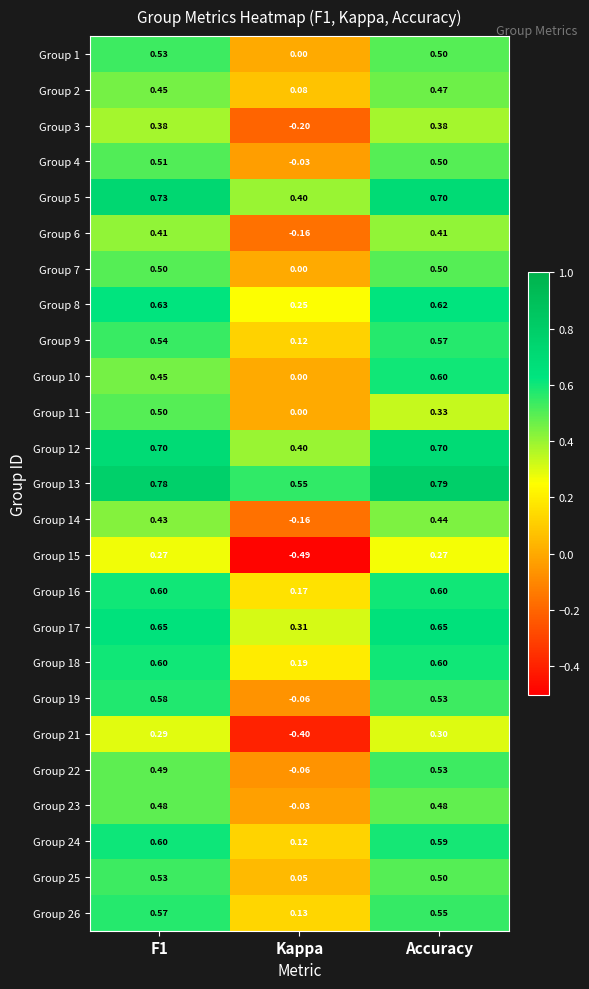

At which label is Group 5 closest to 0?

Kappa